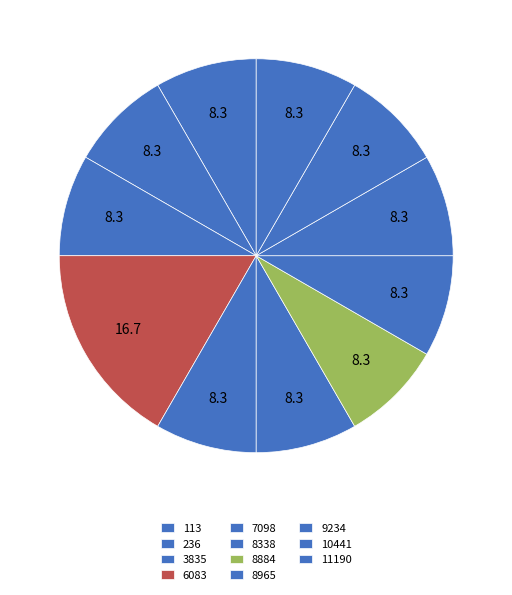

True or false: 236 accounts for 8% of the total.

True